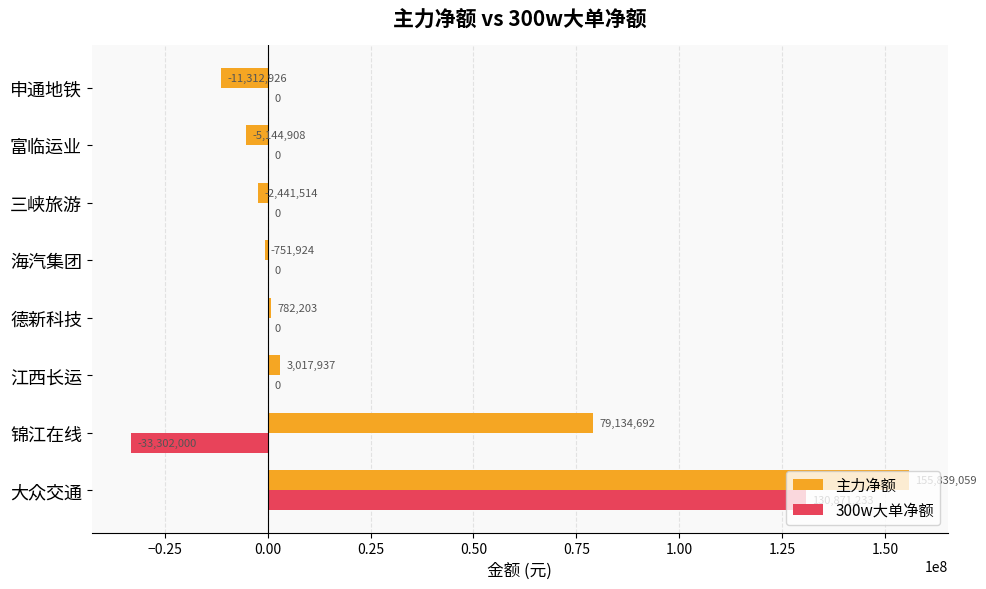

How many series are shown in this chart?

2